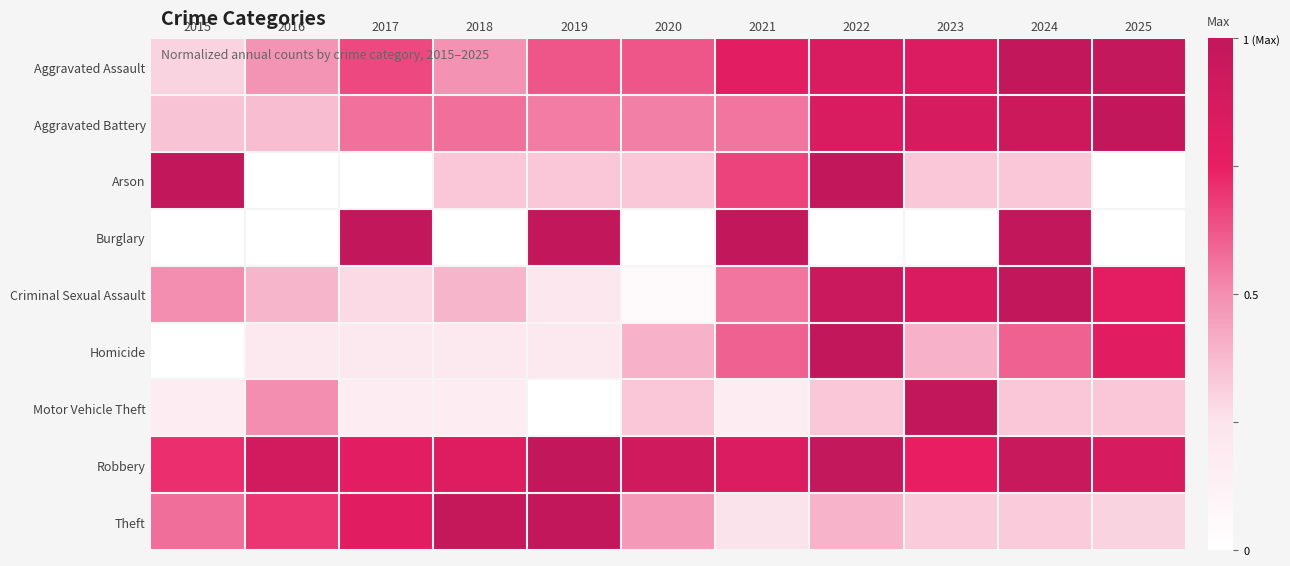

Reading left to right, list all the values displayed in this chart.

Aggravated Assault: 2015=0.3	2016=0.5	2017=0.7	2018=0.5	2019=0.6	2020=0.6	2021=0.8	2022=0.8	2023=0.8	2024=1.0	2025=1.0
Aggravated Battery: 2015=0.3	2016=0.4	2017=0.6	2018=0.6	2019=0.5	2020=0.5	2021=0.6	2022=0.8	2023=0.9	2024=0.9	2025=1.0
Arson: 2015=1.0	2016=0.0	2017=0.0	2018=0.3	2019=0.3	2020=0.3	2021=0.7	2022=1.0	2023=0.3	2024=0.3	2025=0.0
Burglary: 2015=0.0	2016=0.0	2017=1.0	2018=0.0	2019=1.0	2020=0.0	2021=1.0	2022=0.0	2023=0.0	2024=1.0	2025=0.0
Criminal Sexual Assault: 2015=0.5	2016=0.4	2017=0.3	2018=0.4	2019=0.2	2020=0.1	2021=0.6	2022=0.9	2023=0.8	2024=1.0	2025=0.8
Homicide: 2015=0.0	2016=0.2	2017=0.2	2018=0.2	2019=0.2	2020=0.4	2021=0.6	2022=1.0	2023=0.4	2024=0.6	2025=0.8
Motor Vehicle Theft: 2015=0.2	2016=0.5	2017=0.2	2018=0.2	2019=0.0	2020=0.3	2021=0.2	2022=0.3	2023=1.0	2024=0.3	2025=0.3
Robbery: 2015=0.7	2016=0.9	2017=0.8	2018=0.8	2019=1.0	2020=0.9	2021=0.8	2022=1.0	2023=0.8	2024=1.0	2025=0.9
Theft: 2015=0.6	2016=0.7	2017=0.8	2018=1.0	2019=1.0	2020=0.5	2021=0.3	2022=0.4	2023=0.3	2024=0.3	2025=0.3